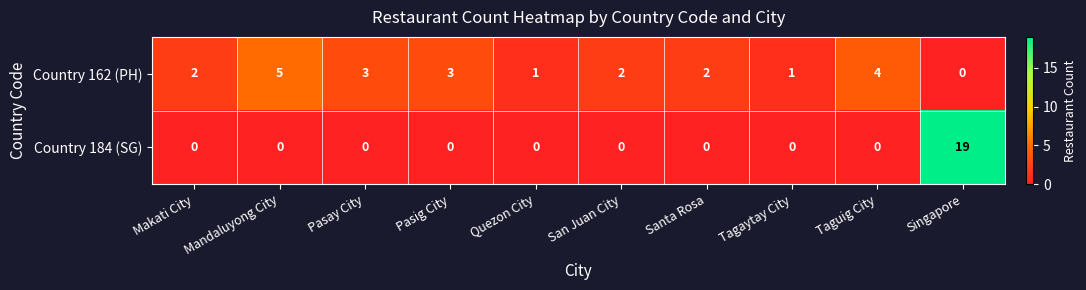

Which label corresponds to the largest value in the chart?

Singapore